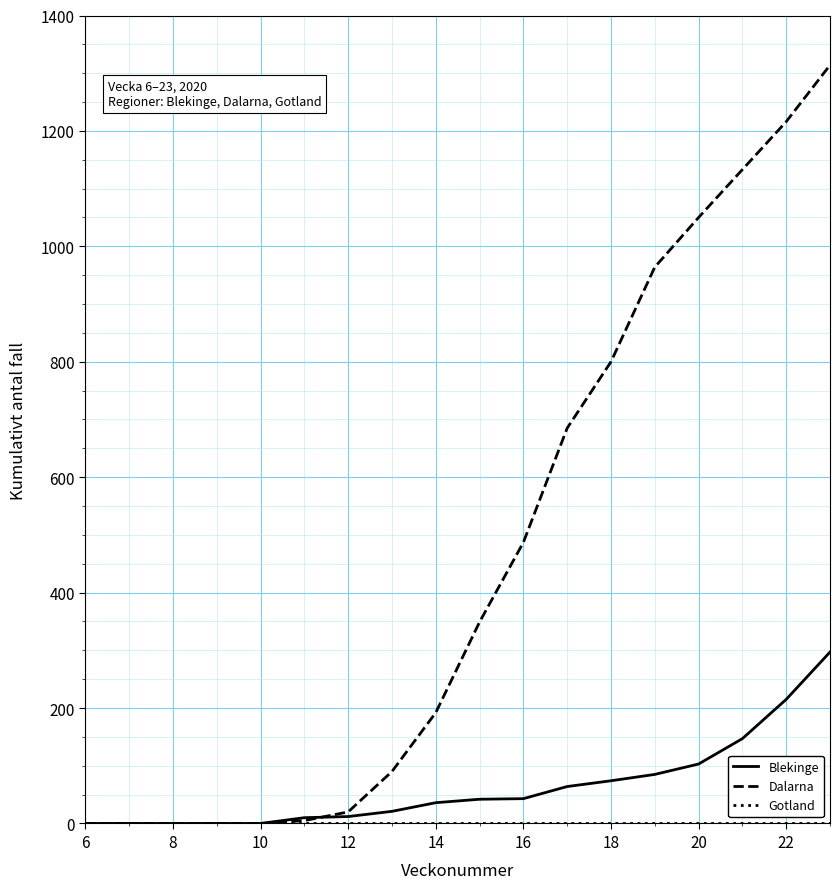

Which series has the largest total across all categories?

Dalarna